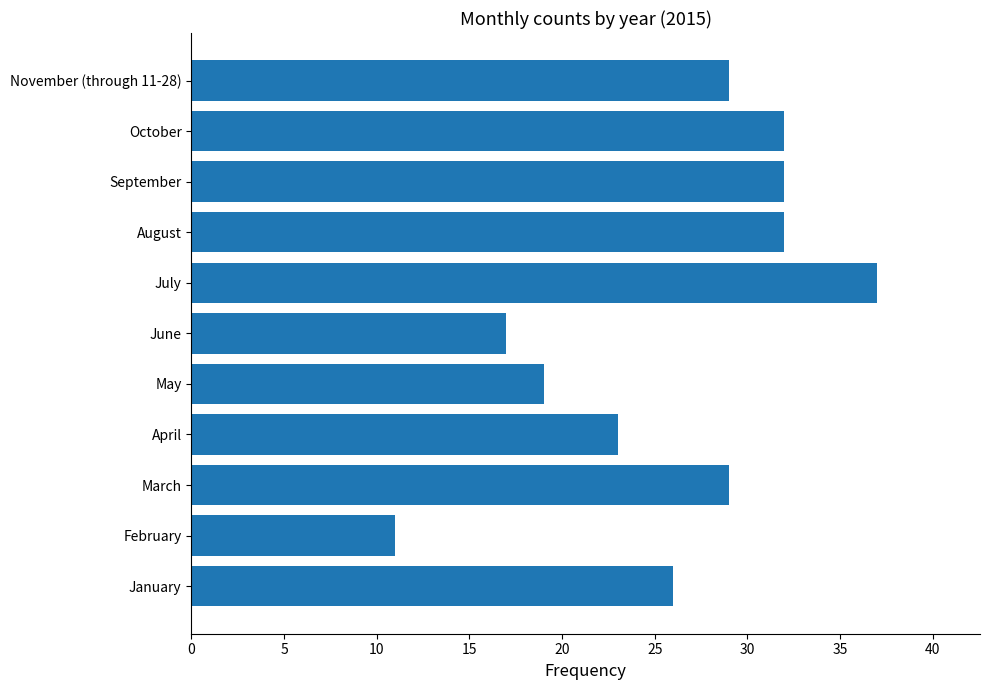

Which label corresponds to the smallest value in the chart?

February